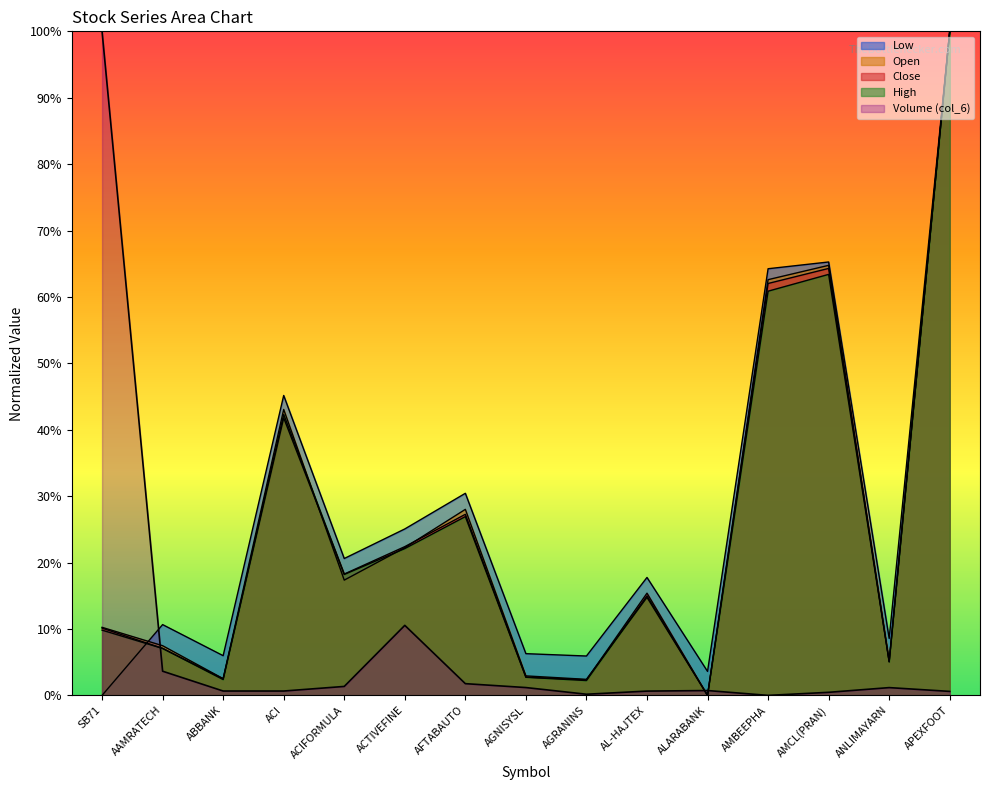

How many interior local valleys does the col_2 series have?

5